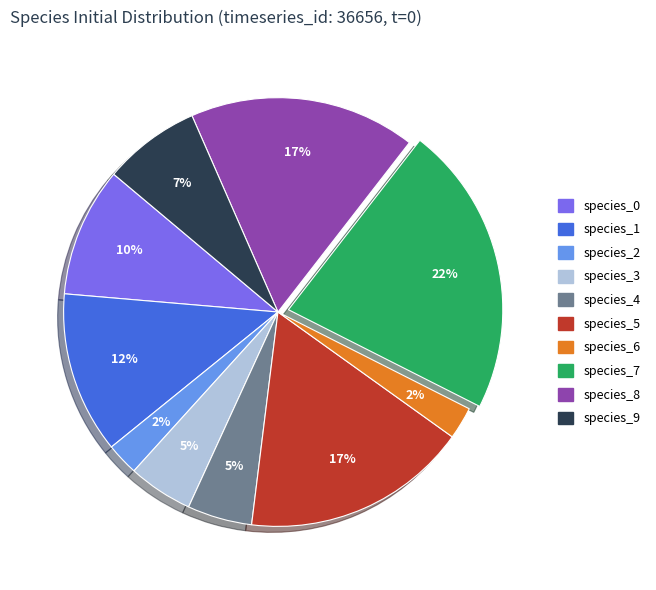

Count the number of slices in the pie.

10